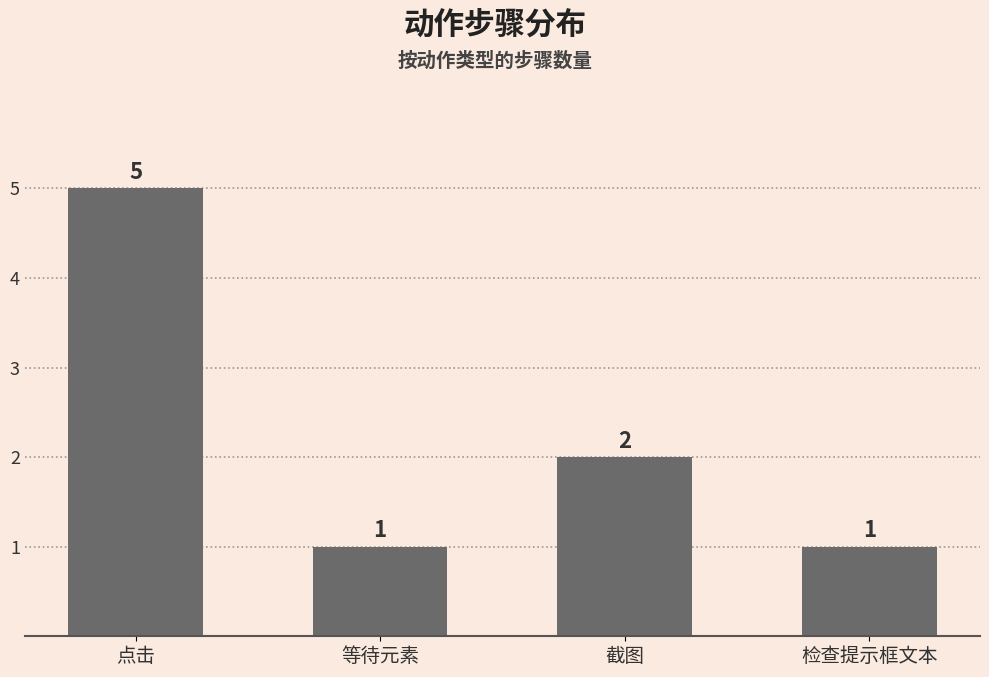

What is the ratio of the value at 截图 to the value at 等待元素?

2.0